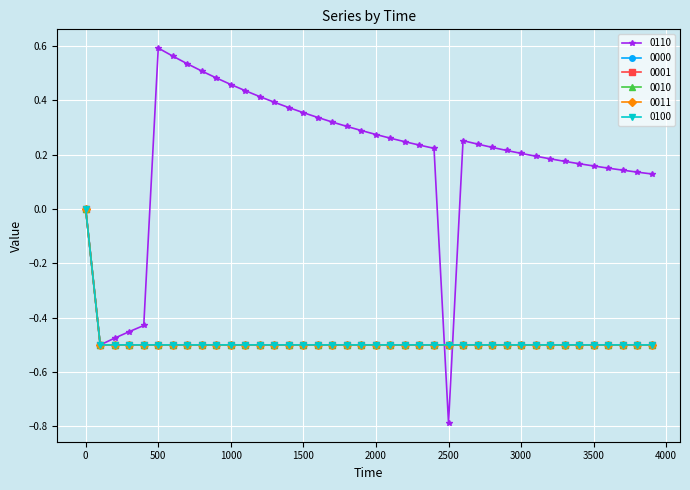

Is this an area chart (filled region under the line)?

No